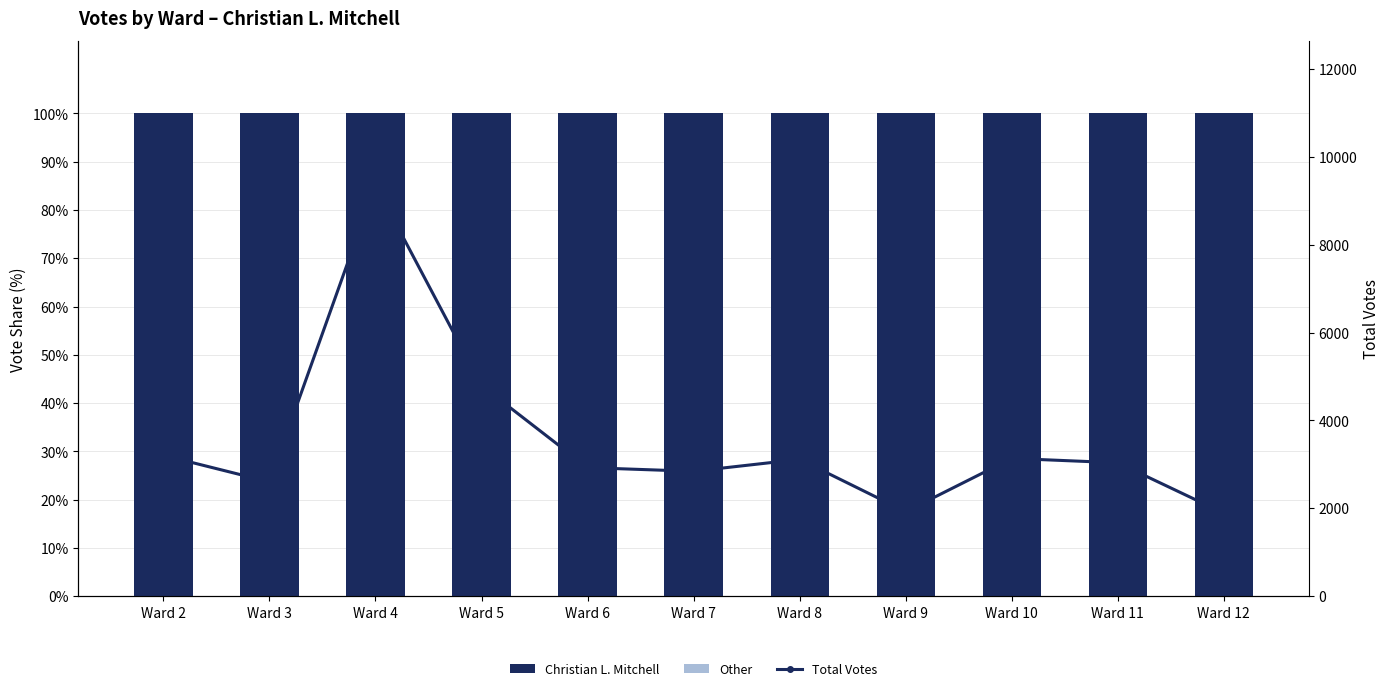

Is the value of Christian L. Mitchell at Ward 5 greater than the value of Other at Ward 10?

Yes